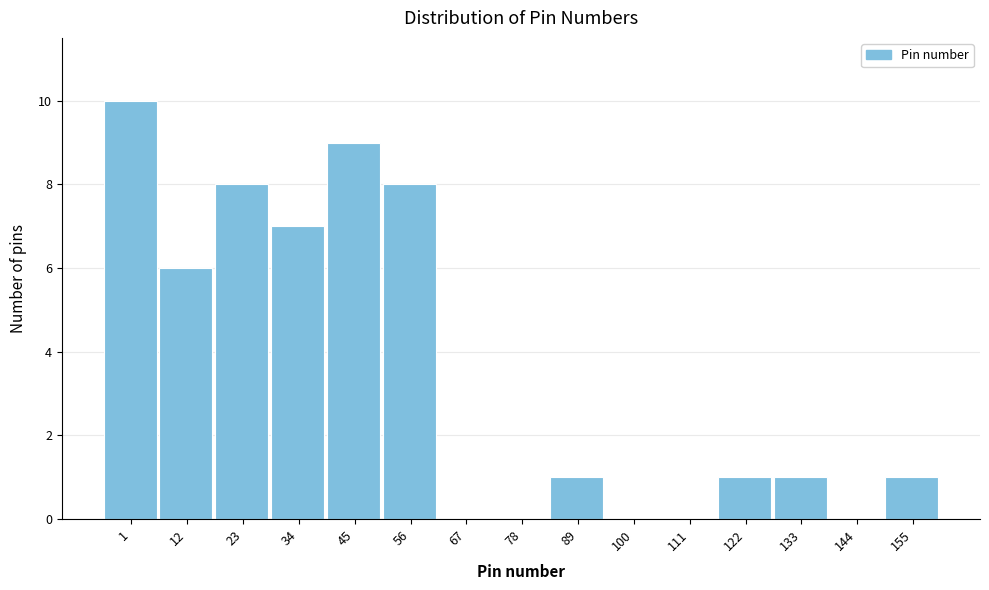

Reading right to left, extract all data points from this chart.

155=1	144=0	133=1	122=1	111=0	100=0	89=1	78=0	67=0	56=8	45=9	34=7	23=8	12=6	1=10